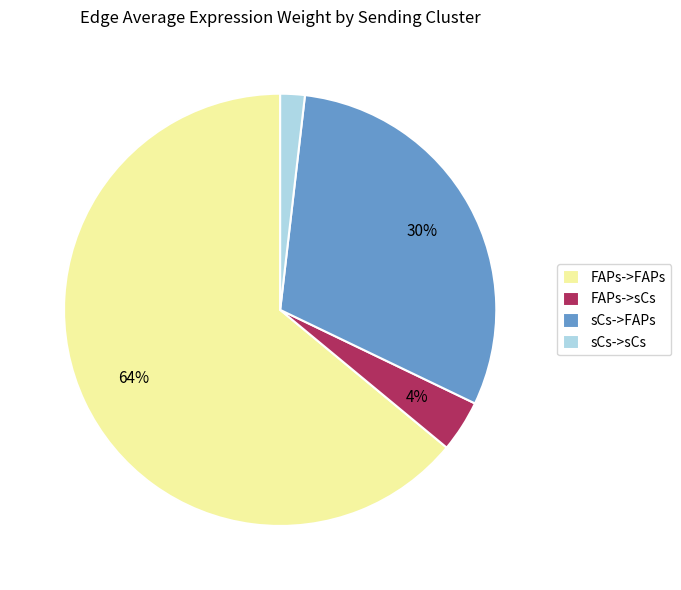

How many slices are in this pie chart?

4